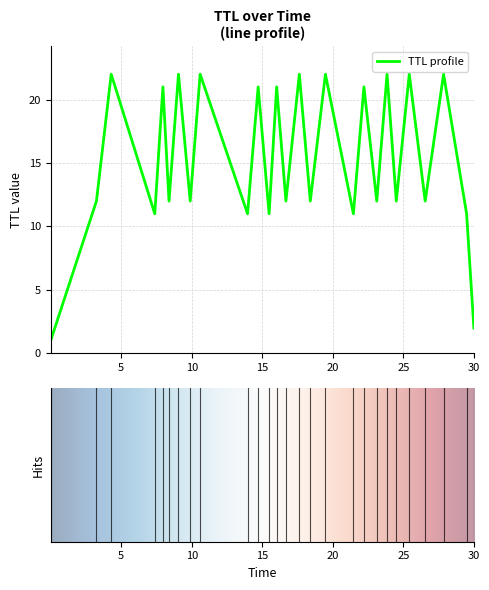

True or false: the data has more than 0 interior local peaks.

True